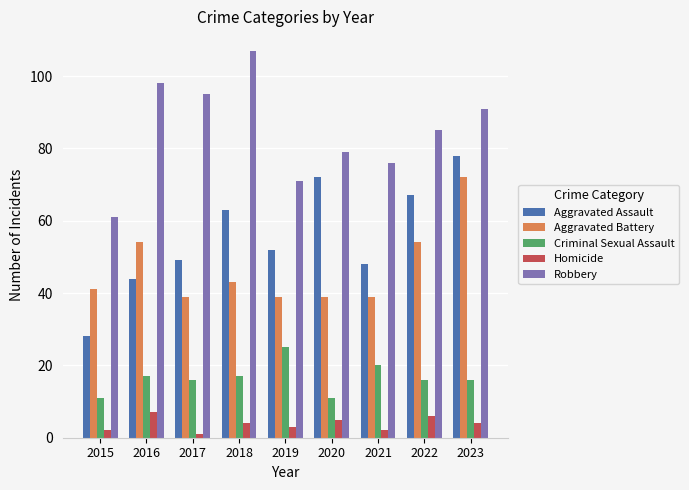

How many data points in Robbery are less than 85?

4